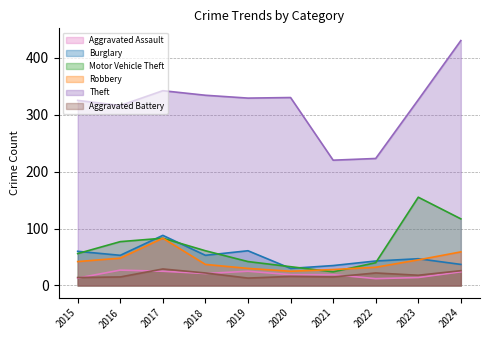

How many lines are shown in the chart?

6